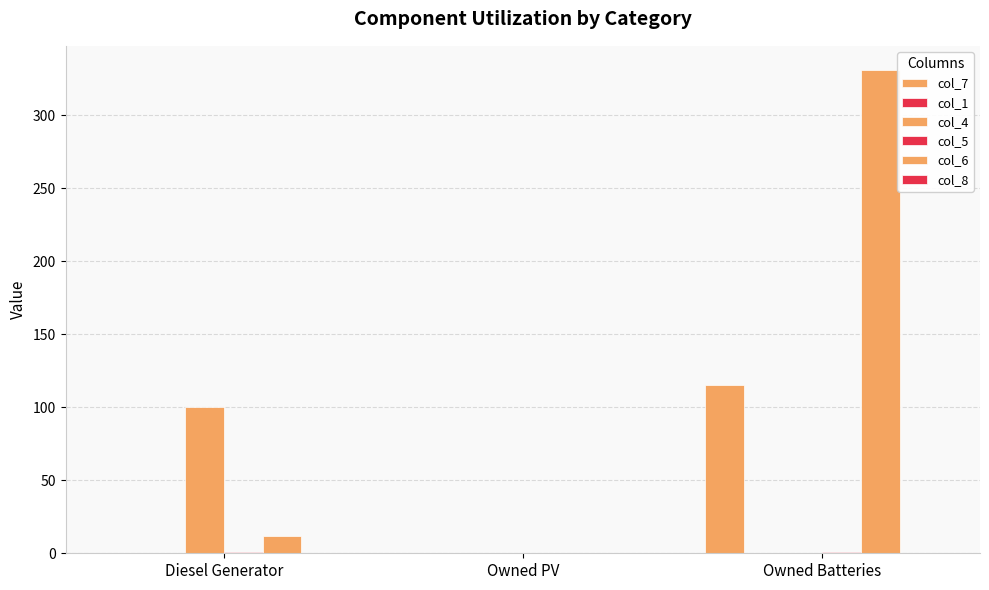

What is the label of the 1st bar from the left?

Diesel Generator